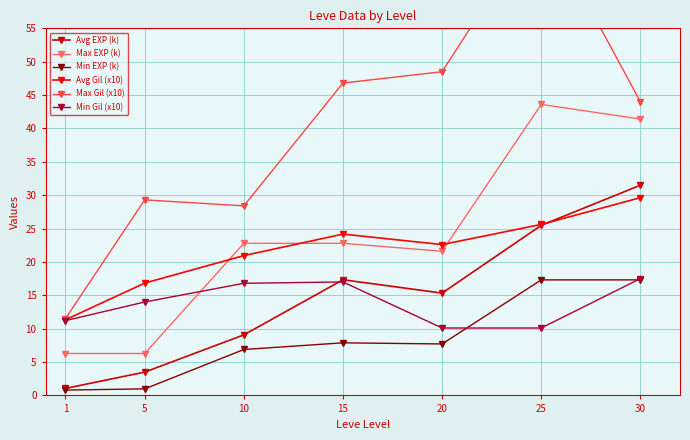

At which label is Avg EXP (k) closest to 16?

20